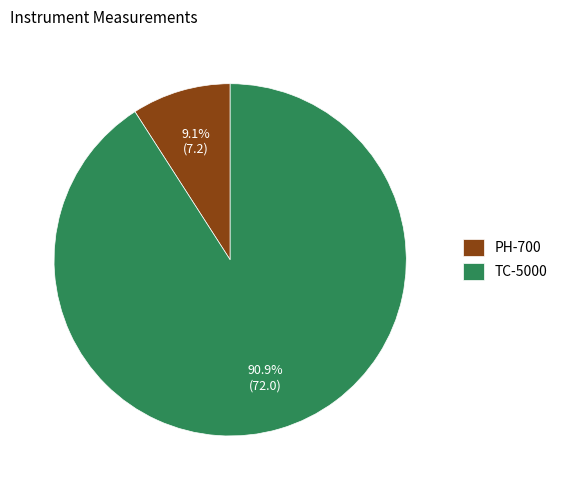

What is the ratio of the value at PH-700 to the value at TC-5000?

0.1